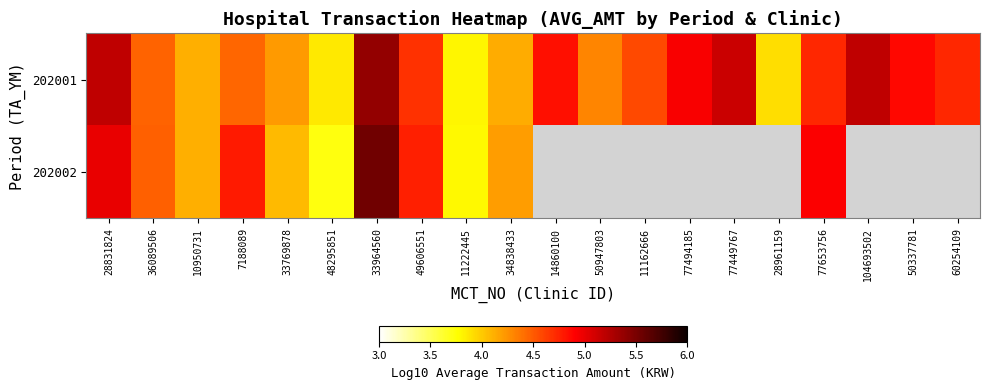

Rank the series by their maximum value, from highest to lowest.

202002, 202001